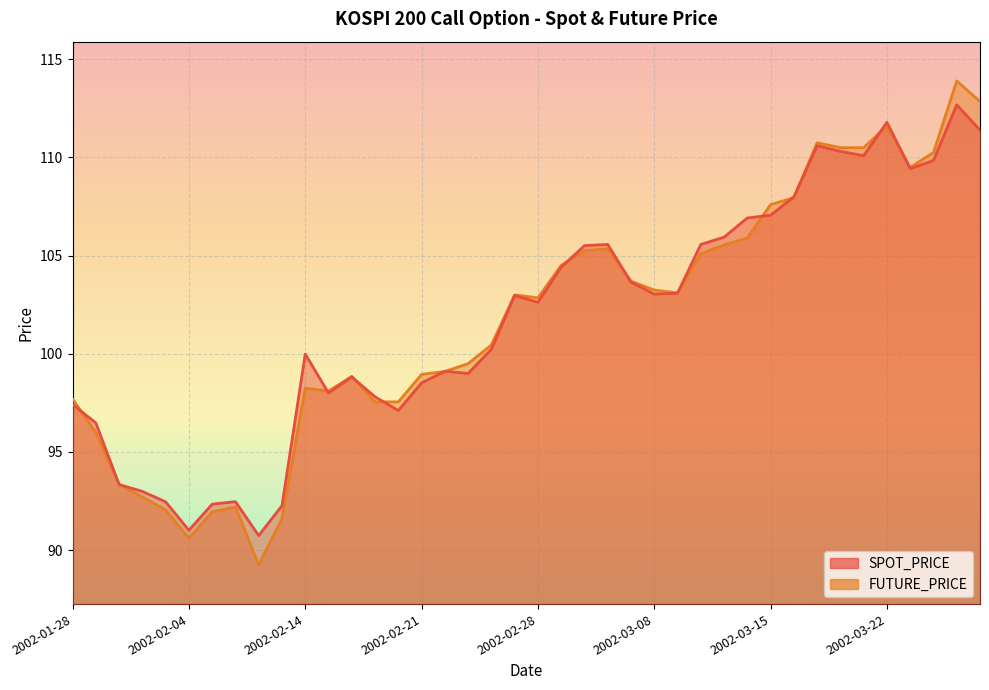

How many data points in FUTURE_PRICE are less than 103?

20